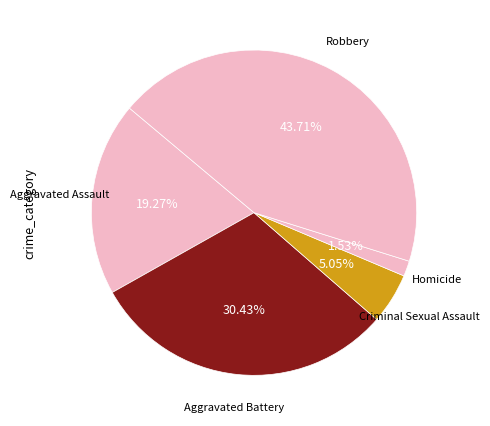

Is it true that Homicide is 2% of the pie?

True